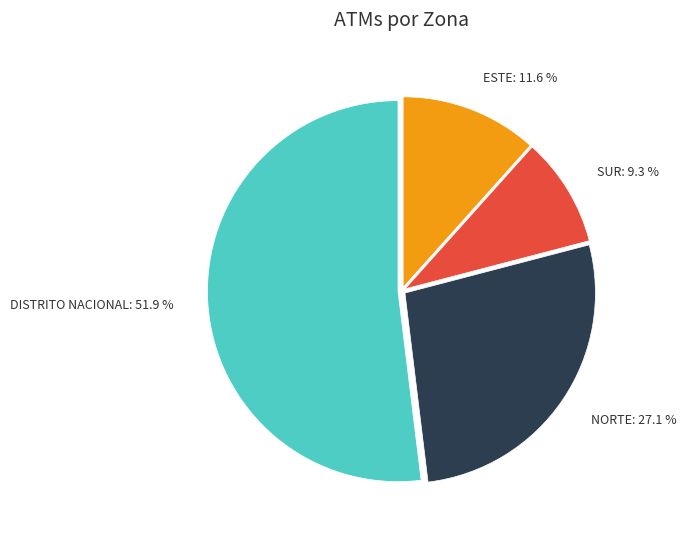

To the nearest percent, what is the combined percentage of SUR and DISTRITO NACIONAL?

61%